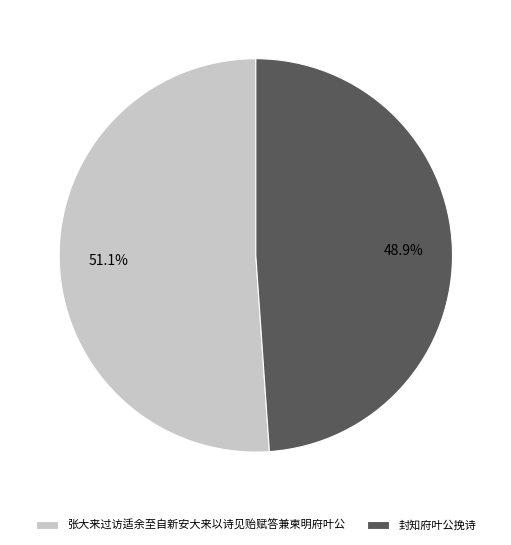

To the nearest percent, what percentage of the pie is 封知府叶公挽诗?

49%